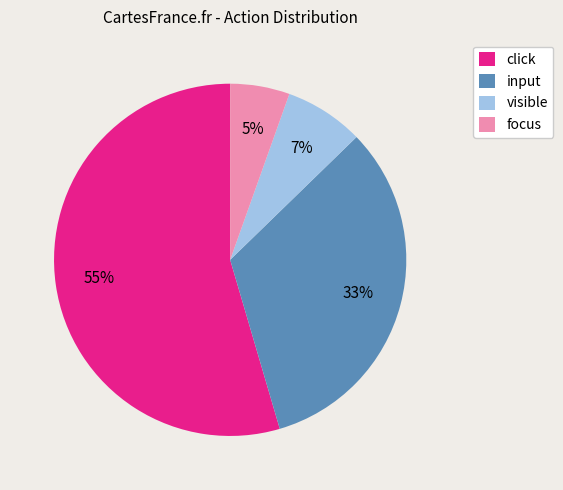

Does any single category account for the majority?

Yes